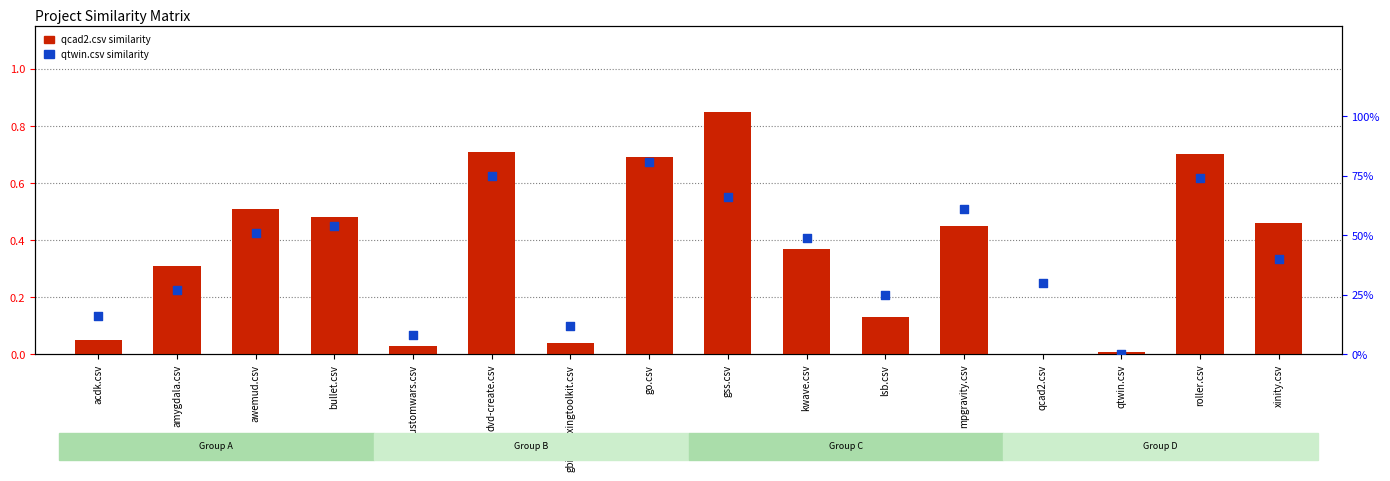

At how many categories does at least one series exceed 0?

16